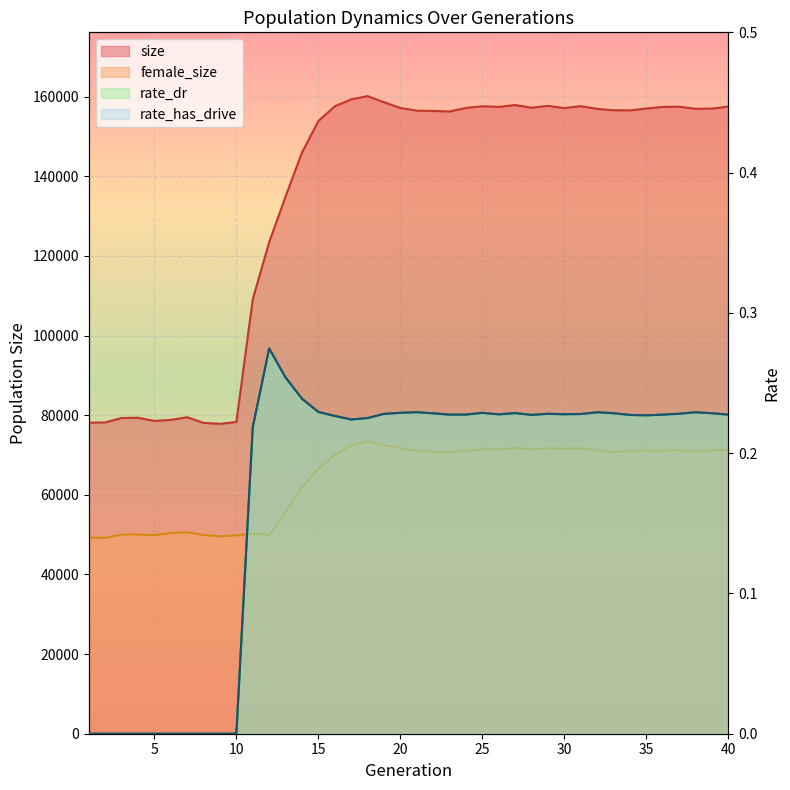

At which label is rate_has_drive closest to 0?

1